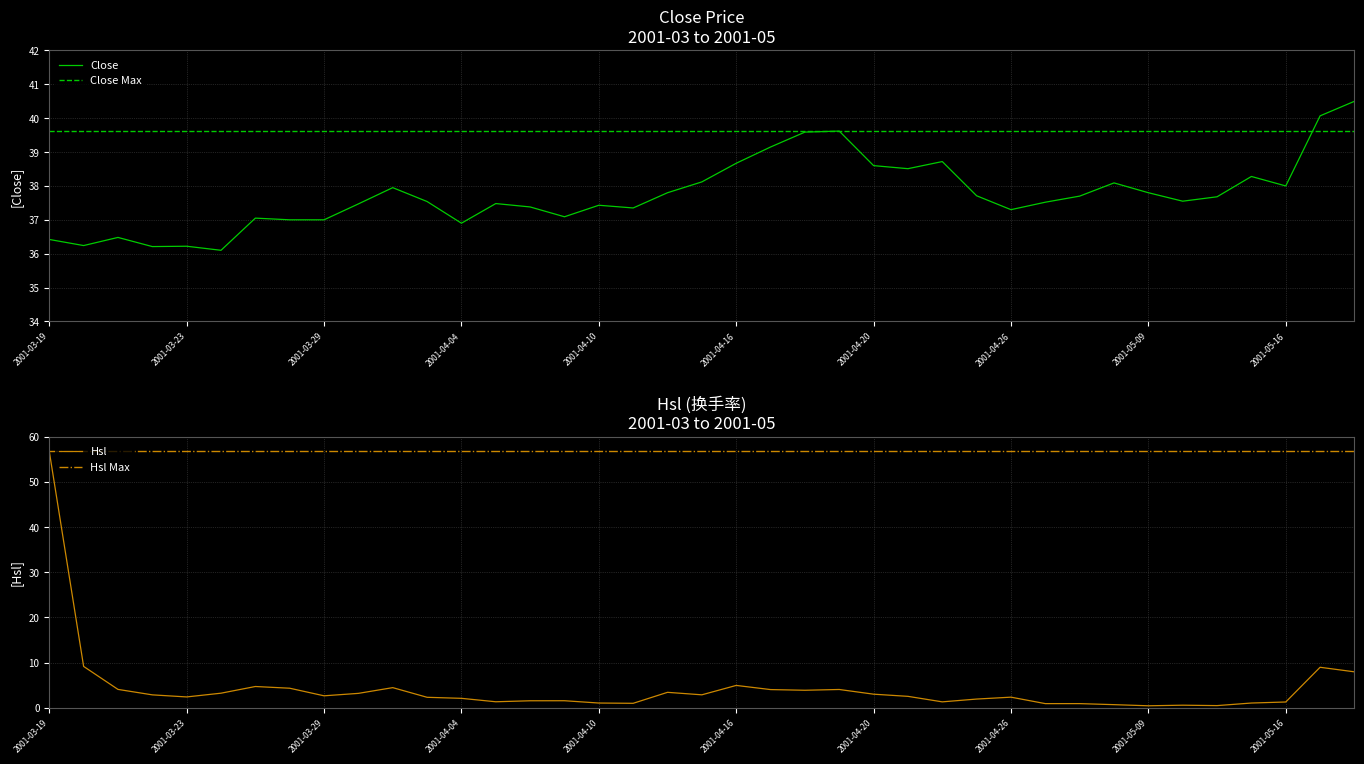

What is the minimum value for Close?

36.1